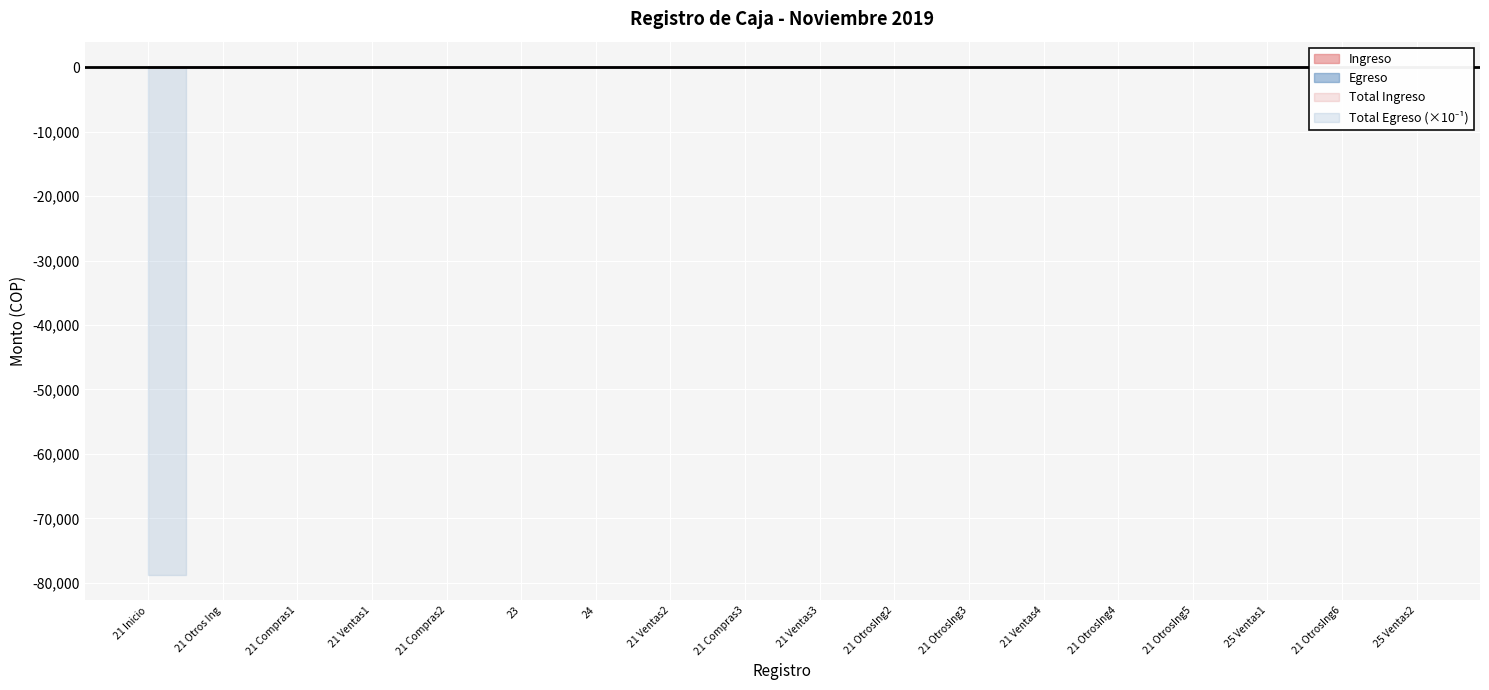

What is the average value of the Ingreso series?

2.3